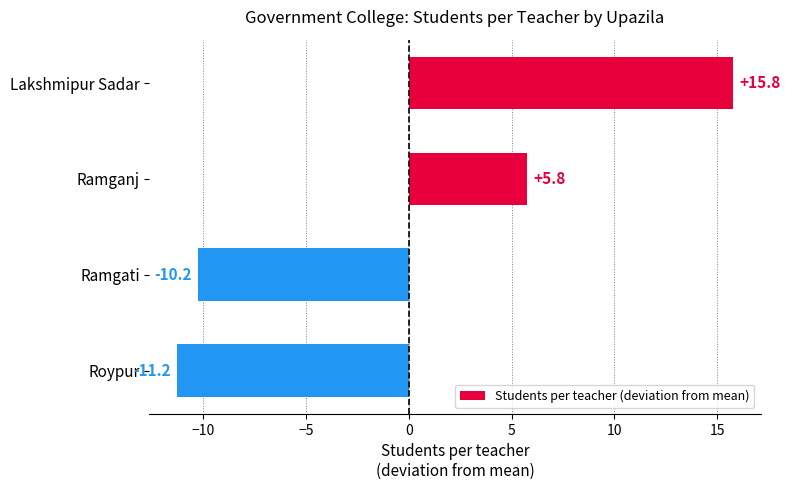

What is the change in value from Lakshmipur Sadar to Ramganj?

-10.0